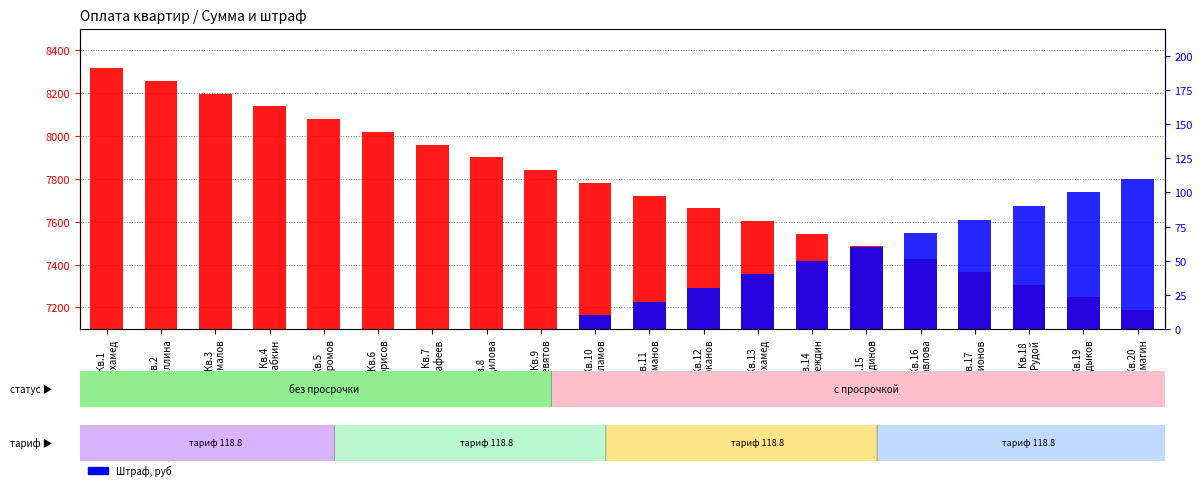

Reading right to left, what are all the values shown in this chart?

Сумма, руб/кв.м: Кв.20
Семагин=7187.4	Кв.19
Садыков=7246.8	Кв.18
Рудой=7306.2	Кв.17
Родионов=7365.6	Кв.16
Павлова=7425.0	Кв.15
Нуретдинов=7484.4	Кв.14
Надеждин=7543.8	Кв.13
Мохамед=7603.2	Кв.12
Коканов=7662.6	Кв.11
Карманов=7722.0	Кв.10
Исламов=7781.4	Кв.9
Девятов=7840.8	Кв.8
Городилова=7900.2	Кв.7
Гафеев=7959.6	Кв.6
Борисов=8019.0	Кв.5
Бахромов=8078.4	Кв.4
Бабкин=8137.8	Кв.3
Акмалов=8197.2	Кв.2
Абдуллина=8256.6	Кв.1
Мохамед=8316.0
Штраф, руб: Кв.20
Семагин=110.0	Кв.19
Садыков=100.0	Кв.18
Рудой=90.0	Кв.17
Родионов=80.0	Кв.16
Павлова=70.0	Кв.15
Нуретдинов=60.0	Кв.14
Надеждин=50.0	Кв.13
Мохамед=40.0	Кв.12
Коканов=30.0	Кв.11
Карманов=20.0	Кв.10
Исламов=10.0	Кв.9
Девятов=0.0	Кв.8
Городилова=0.0	Кв.7
Гафеев=0.0	Кв.6
Борисов=0.0	Кв.5
Бахромов=0.0	Кв.4
Бабкин=0.0	Кв.3
Акмалов=0.0	Кв.2
Абдуллина=0.0	Кв.1
Мохамед=0.0